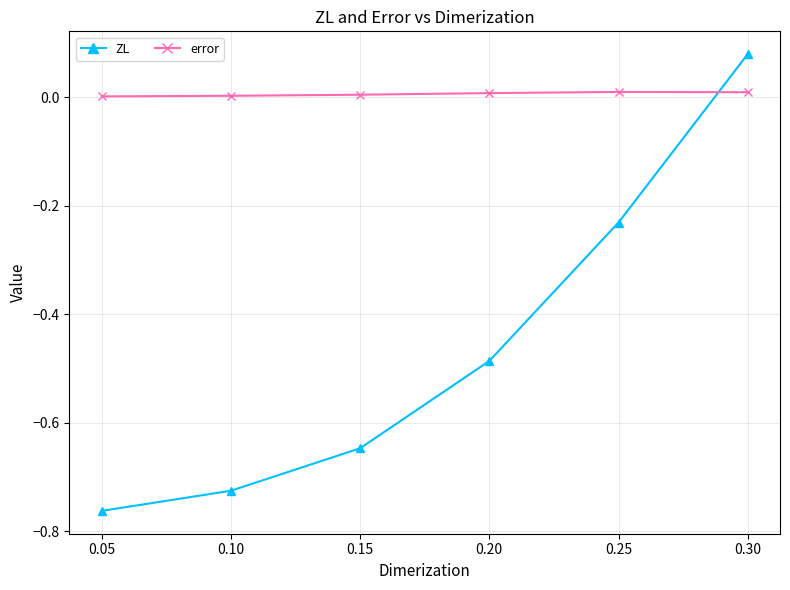

True or false: error has more than 0 points higher than both neighbors.

True